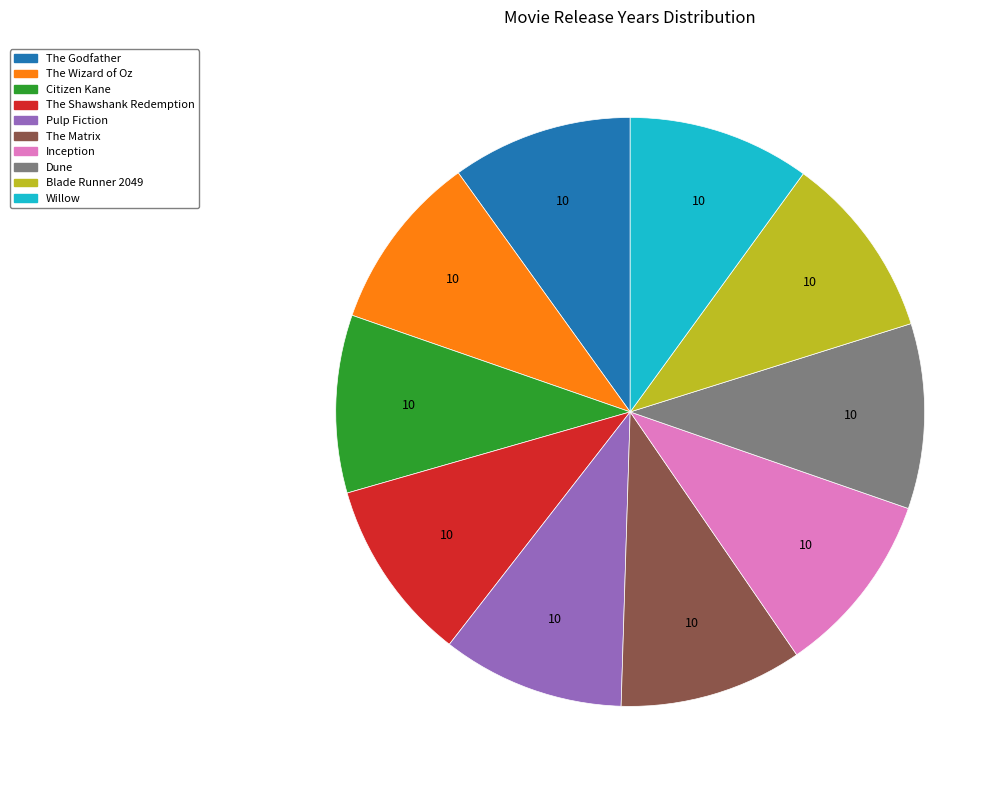

Count the number of slices in the pie.

10